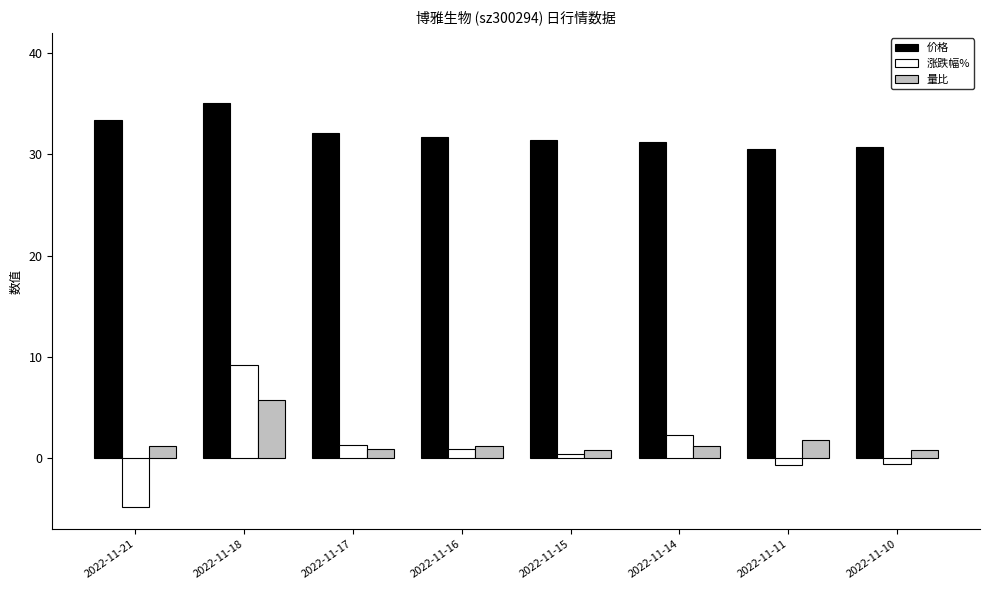

How many data points in 价格 are above 31?

6